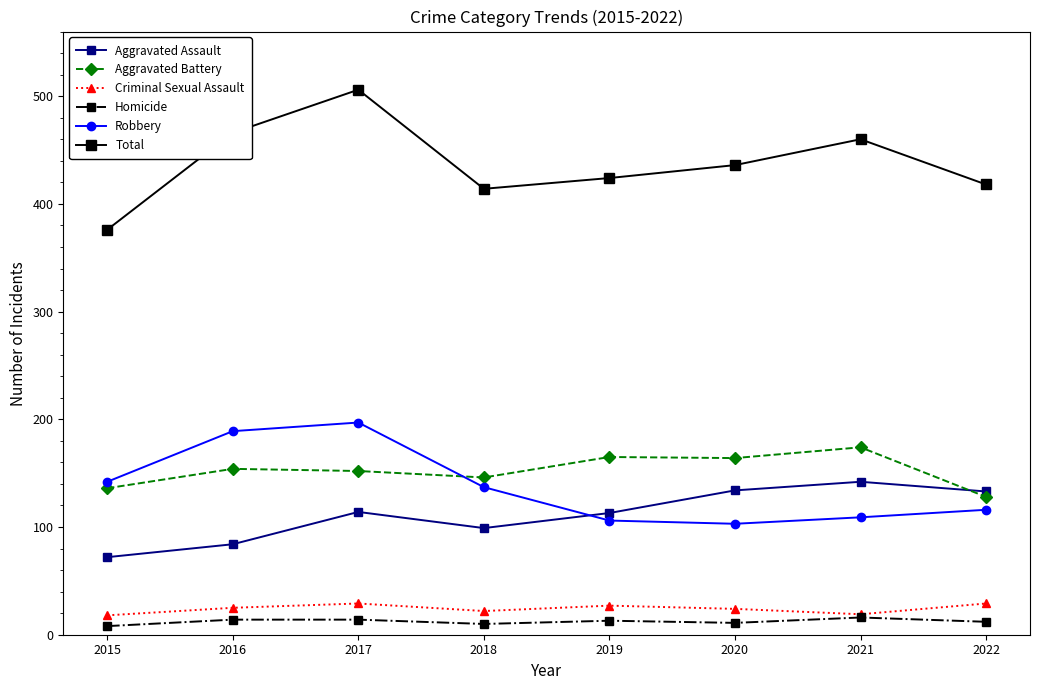

What is the value of the Homicide point at the 3rd from the left?

14